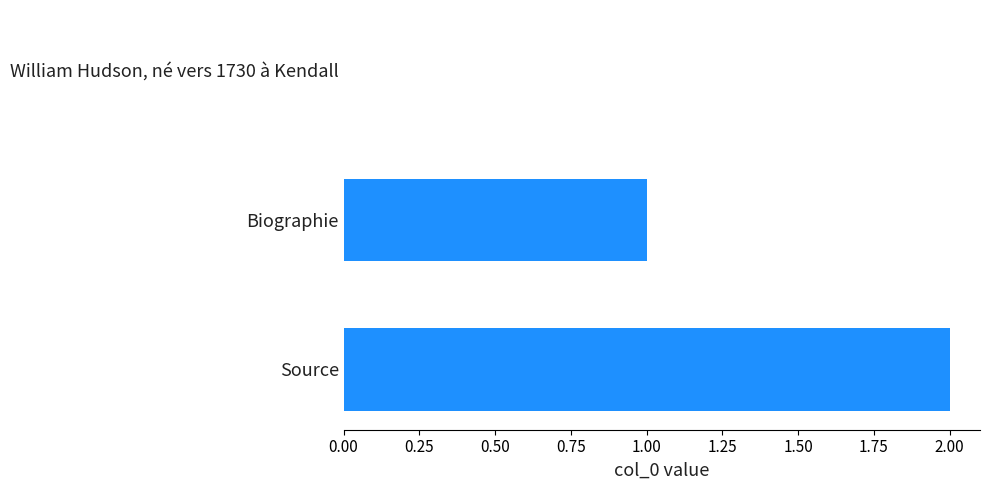

What is the maximum value shown in the chart?

2